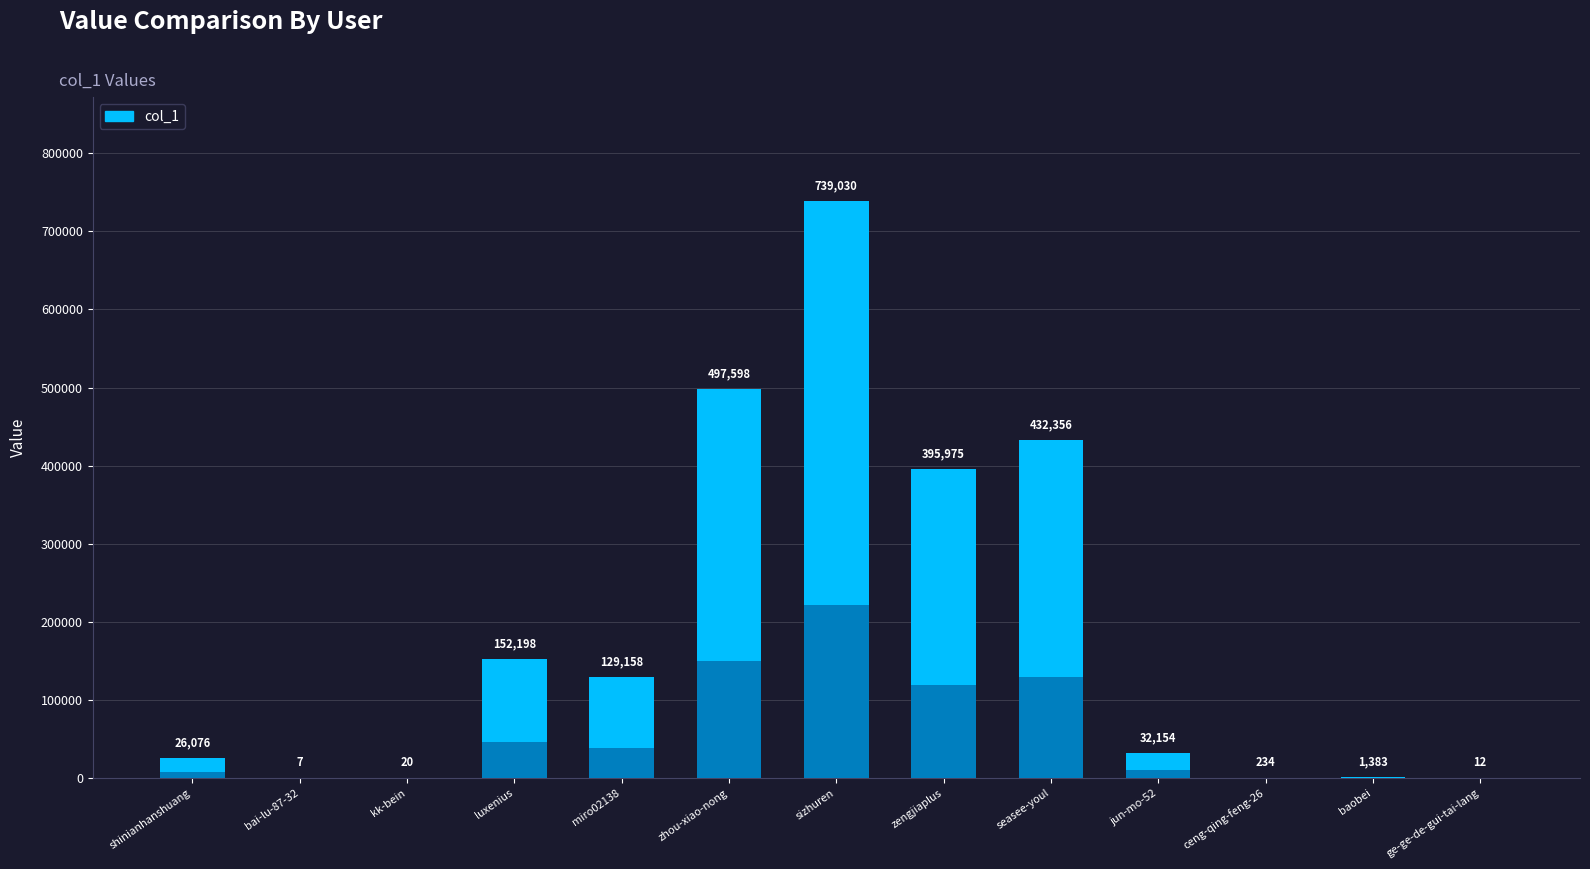

Rank the categories by value from highest to lowest.

sizhuren, zhou-xiao-nong, seasee-youl, zengjiaplus, luxenius, miro02138, jun-mo-52, shinianhanshuang, baobei, ceng-qing-feng-26, kk-bein, ge-ge-de-gui-tai-lang, bai-lu-87-32